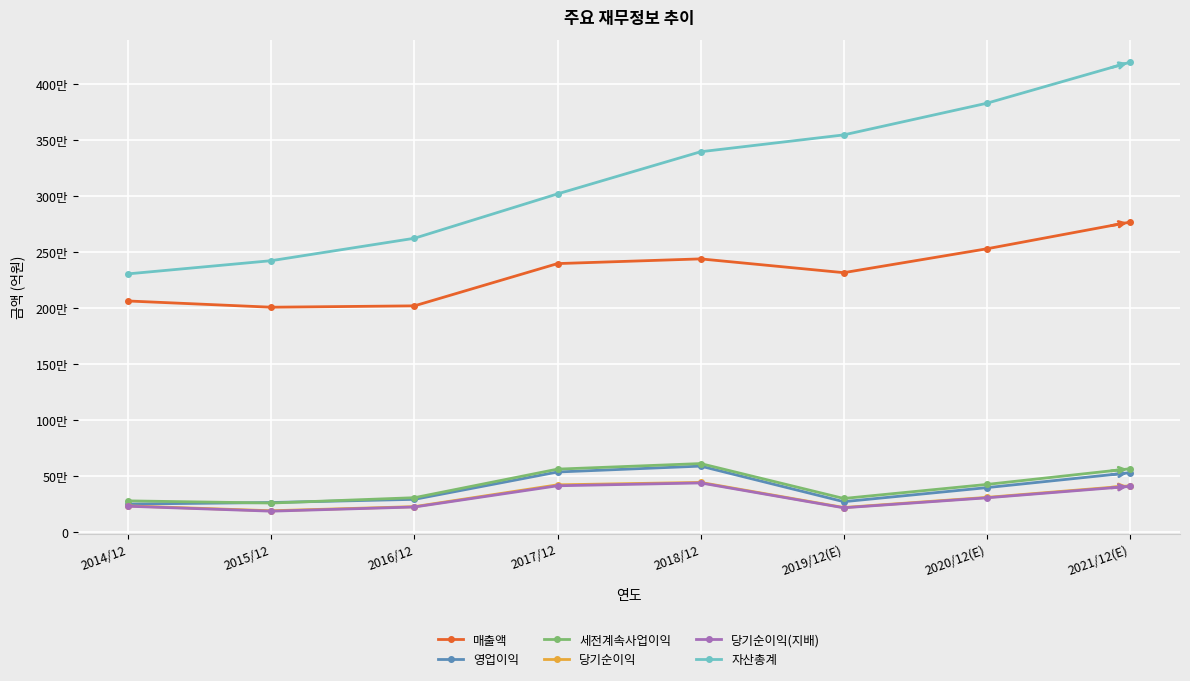

True or false: 자산총계 and 세전계속사업이익 cross at least once.

False